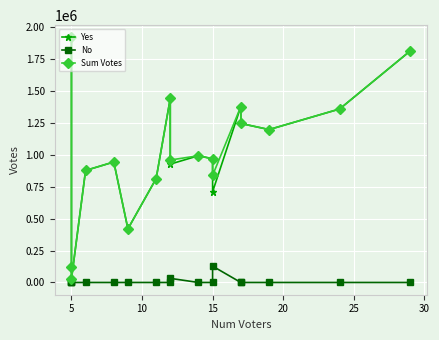

Which series has the largest range (max minus min)?

Yes